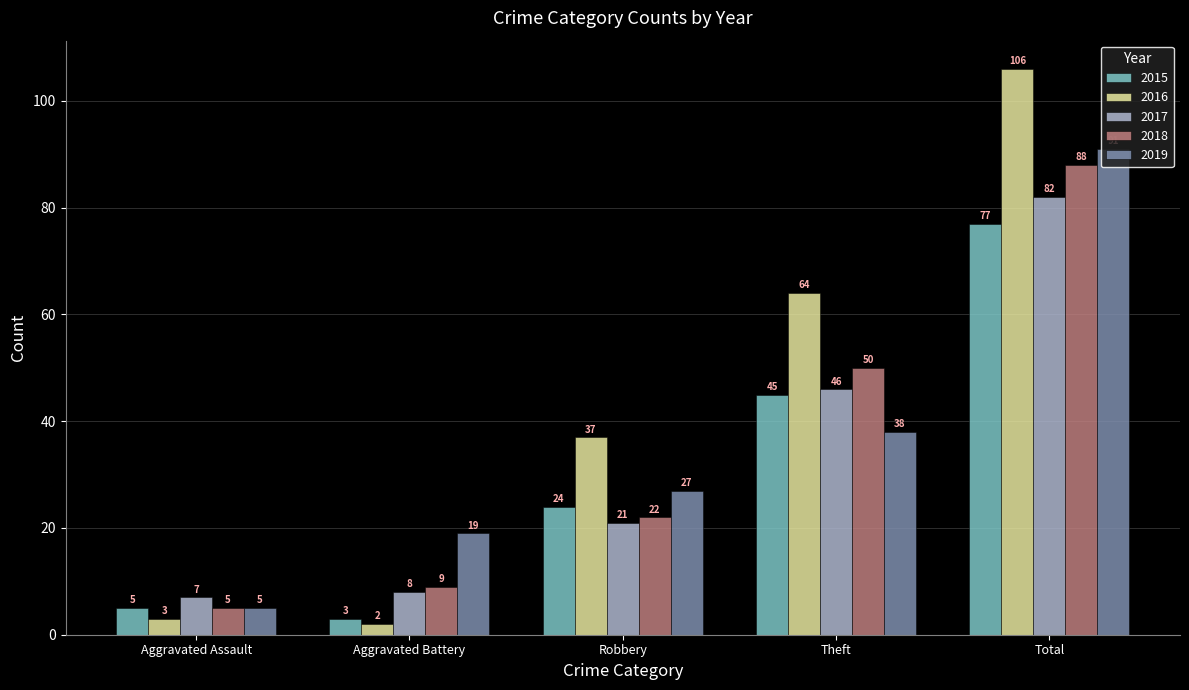

What is the total value across all series at Aggravated Assault?

25